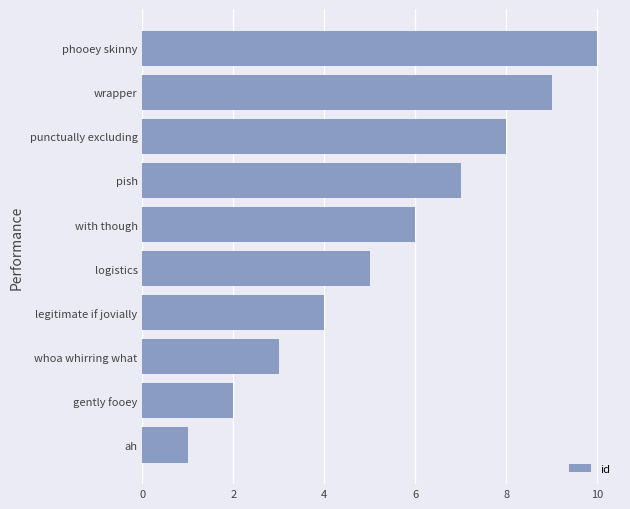

What is the difference between the second highest and second lowest values?

7